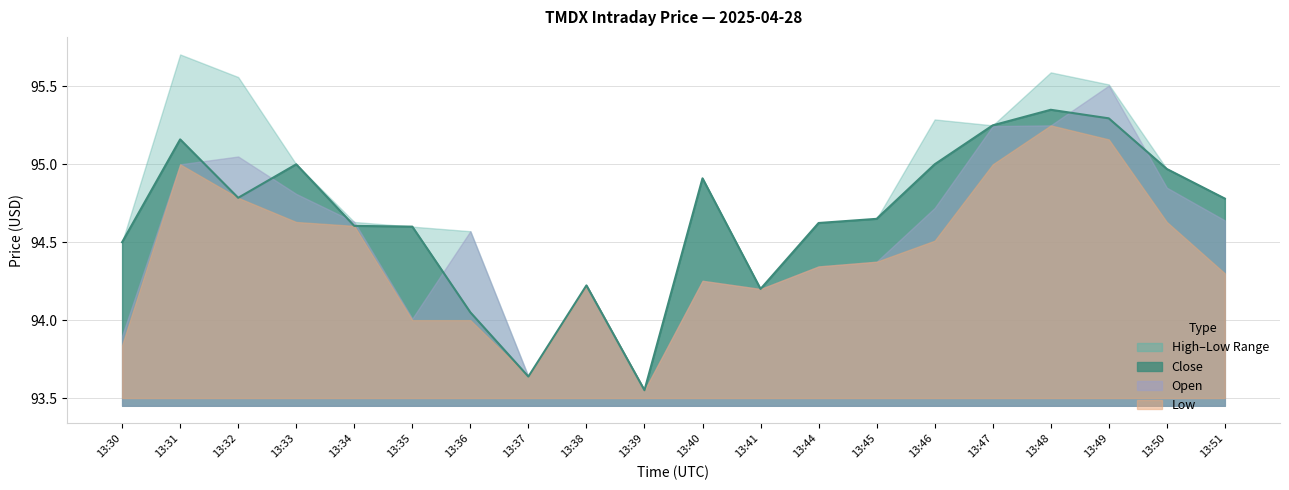

What is the spread (max minus min) of values at 13:31?

0.7